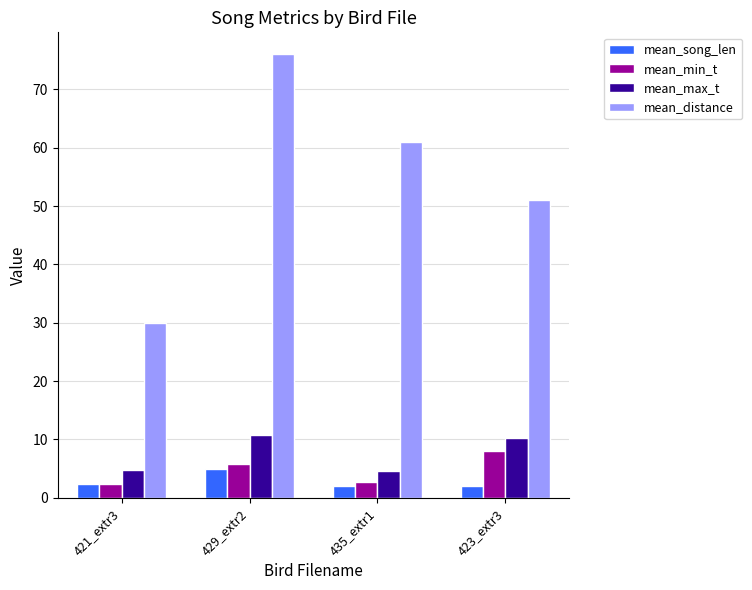

Rank the series by their maximum value, from highest to lowest.

mean_distance, mean_max_t, mean_min_t, mean_song_len